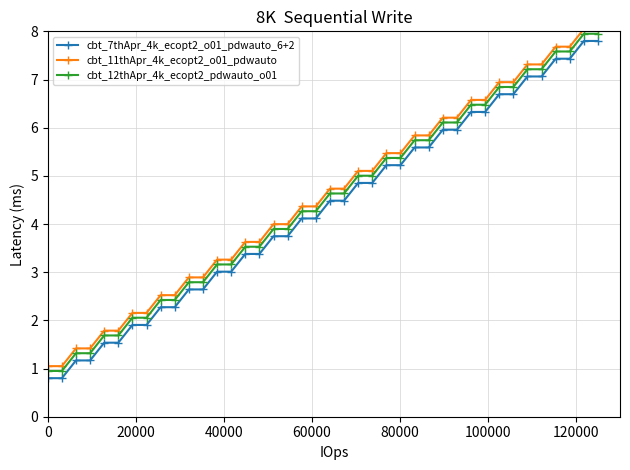

What is the minimum value shown in the chart?

0.8